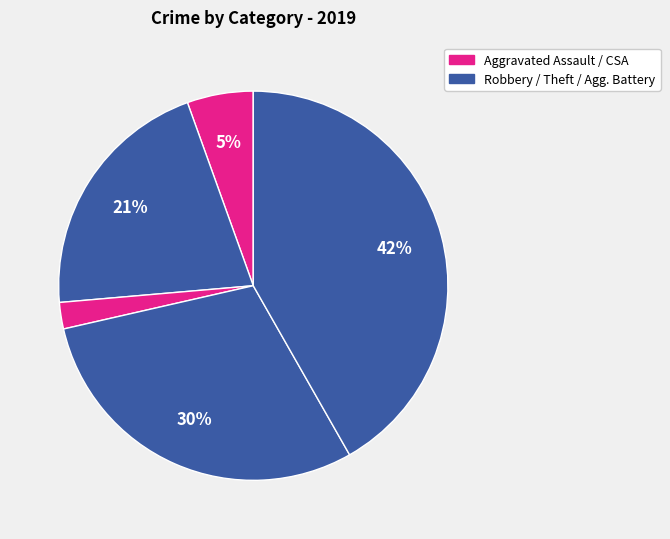

Count the number of slices in the pie.

5